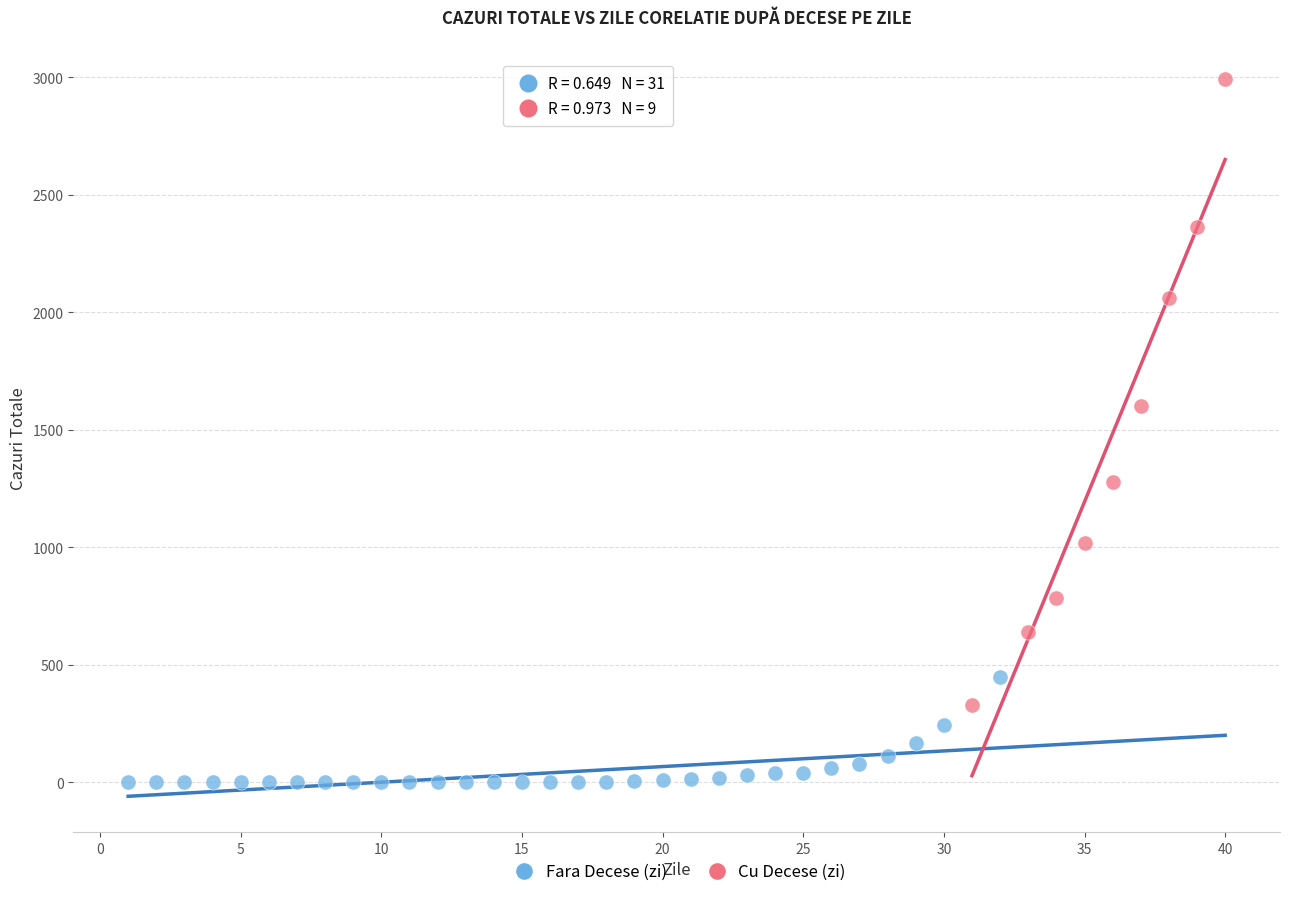

Which series contains the lowest Y value?

Fara Decese (zi)